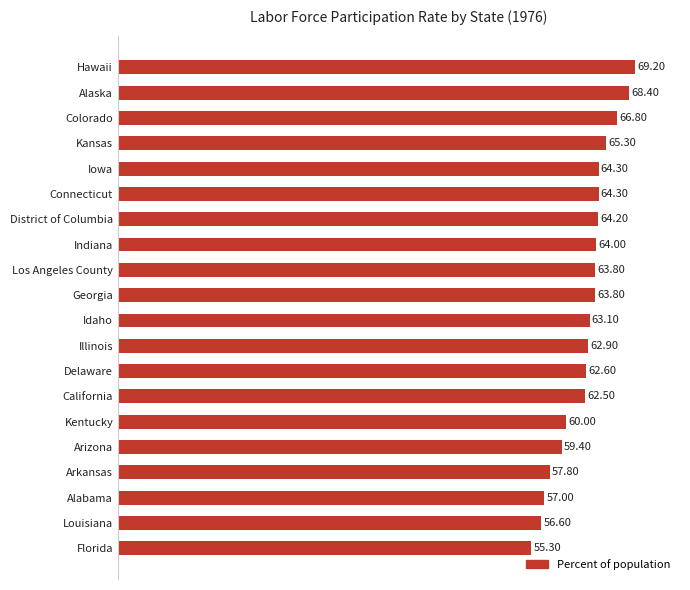

What is the label of the 2nd bar from the bottom?

Louisiana